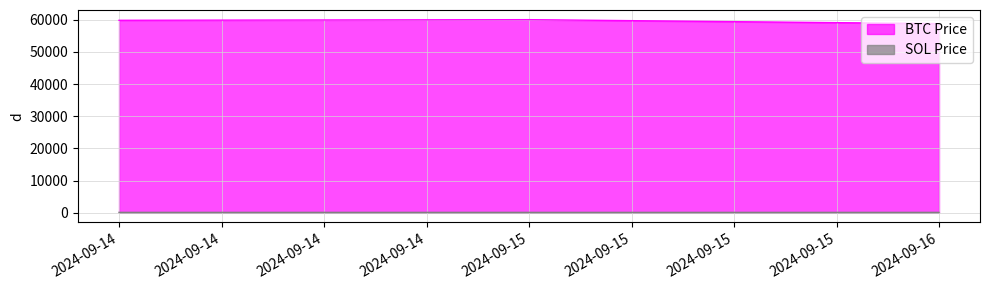

How many lines are shown in the chart?

2